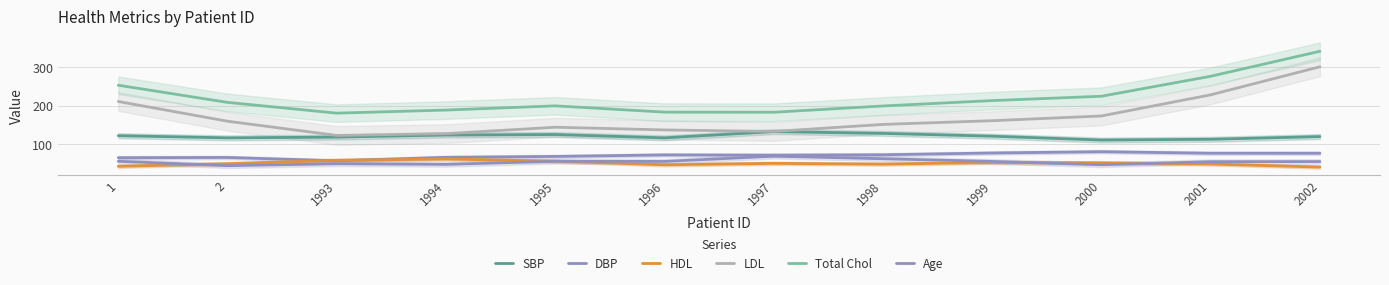

What is the difference between the maximum and second lowest values in the HDL series?

19.0